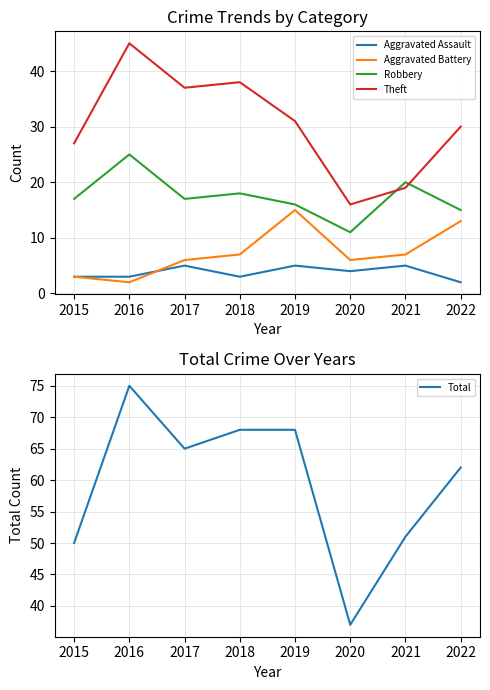

Is the value of Robbery at 2021 greater than the value of Aggravated Assault at 2021?

Yes